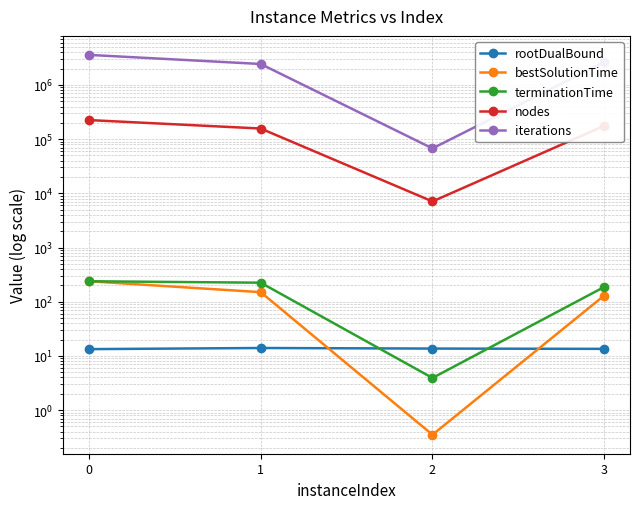

What is the value of the nodes point at the 3rd from the left?

7088.0